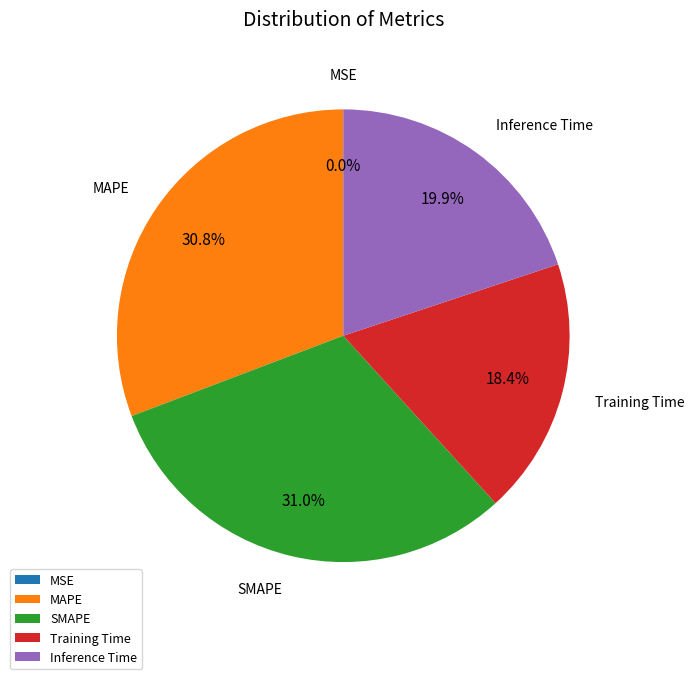

Between SMAPE and Training Time, which is larger?

SMAPE